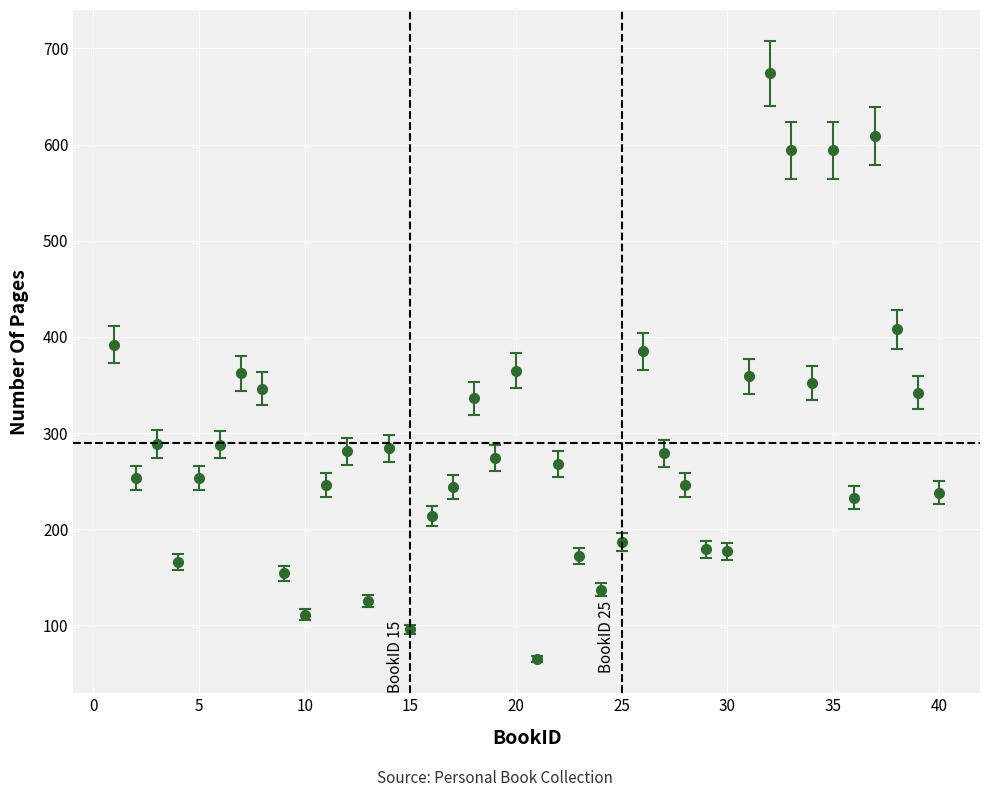

What is the maximum value shown in the chart?

674